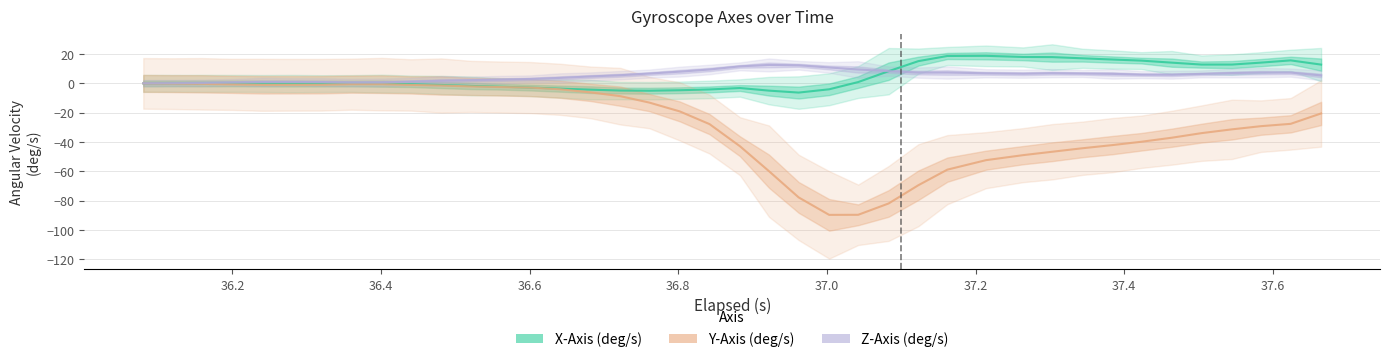

True or false: Y-Axis (deg/s) and Z-Axis (deg/s) cross at least once.

False